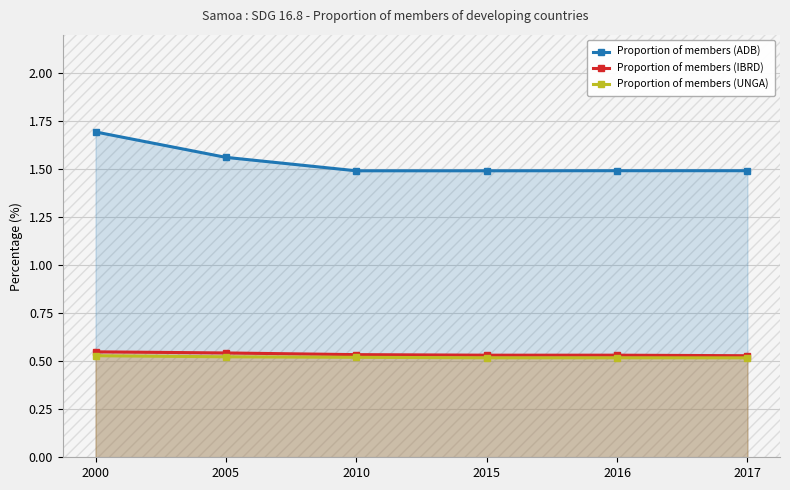

Reading left to right, extract all data points from this chart.

Proportion of members (ADB): 2000=1.7	2005=1.6	2010=1.5	2015=1.5	2016=1.5	2017=1.5
Proportion of members (IBRD): 2000=0.5	2005=0.5	2010=0.5	2015=0.5	2016=0.5	2017=0.5
Proportion of members (UNGA): 2000=0.5	2005=0.5	2010=0.5	2015=0.5	2016=0.5	2017=0.5